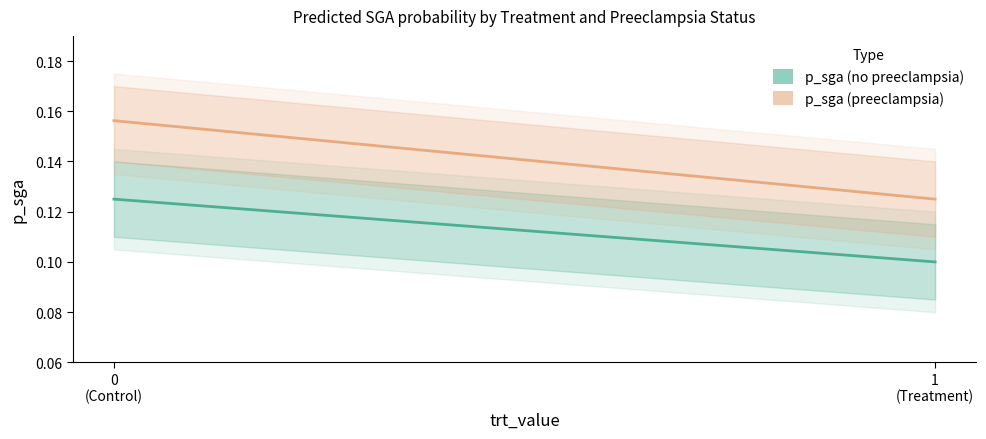

Count the number of categories in the chart.

2